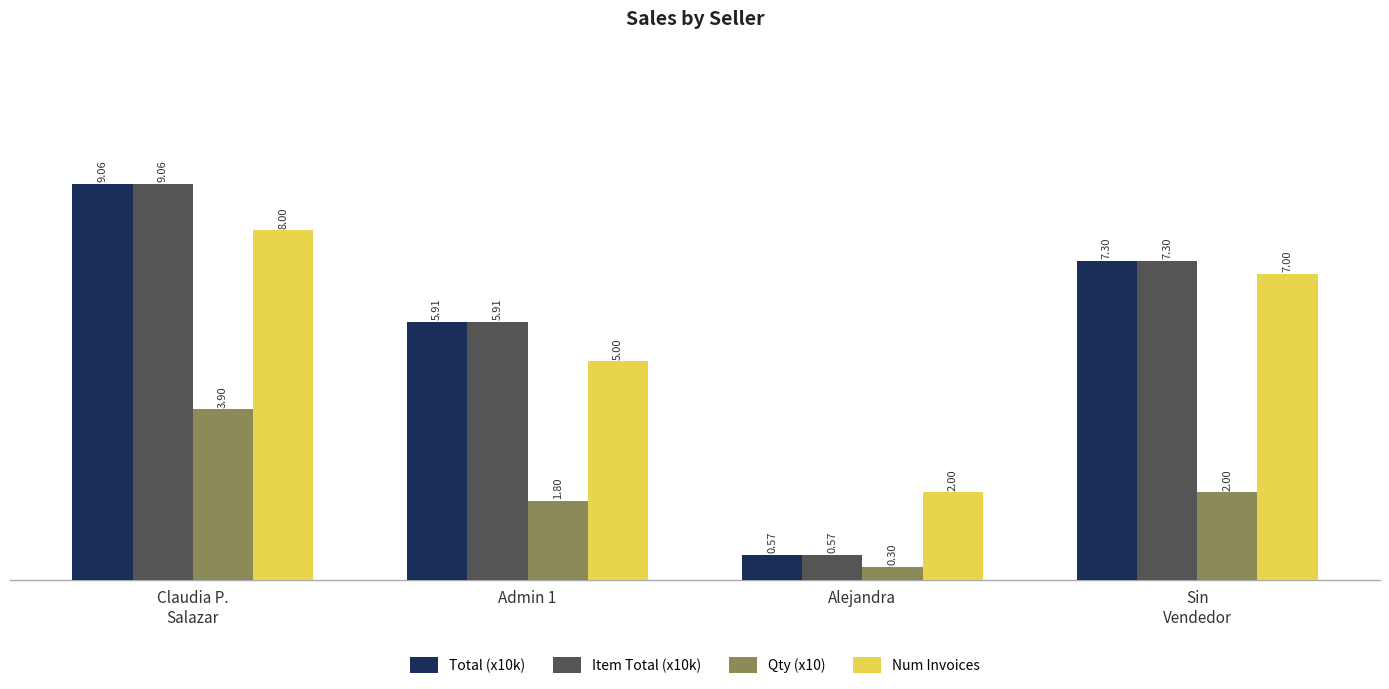

True or false: Qty (x10) has a value of 3.9 at Claudia P.
Salazar.

True